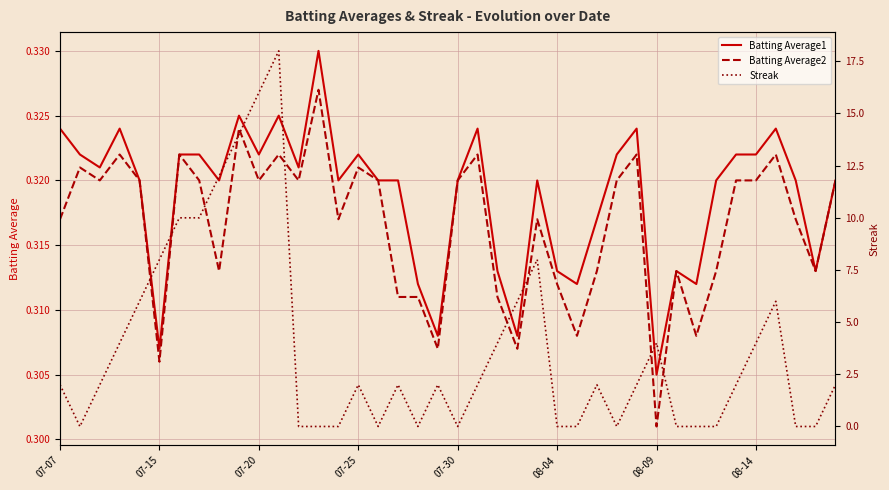

What is the sum of the Batting Average2 values at 18 and 39?

0.6